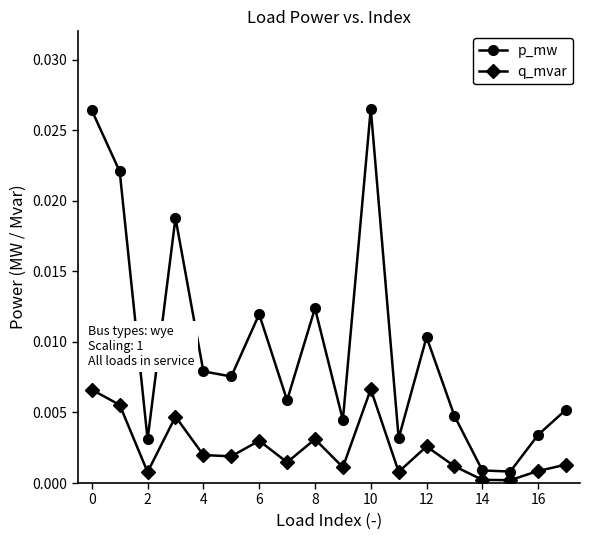

Which series has the largest total across all categories?

p_mw